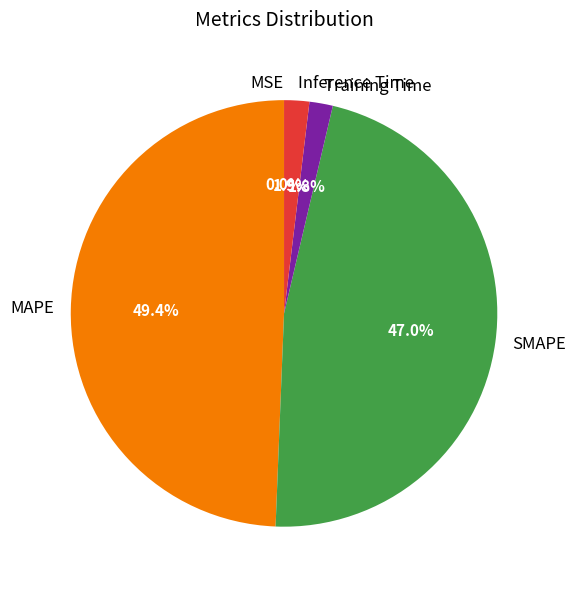

What is the largest slice in the pie chart?

MAPE